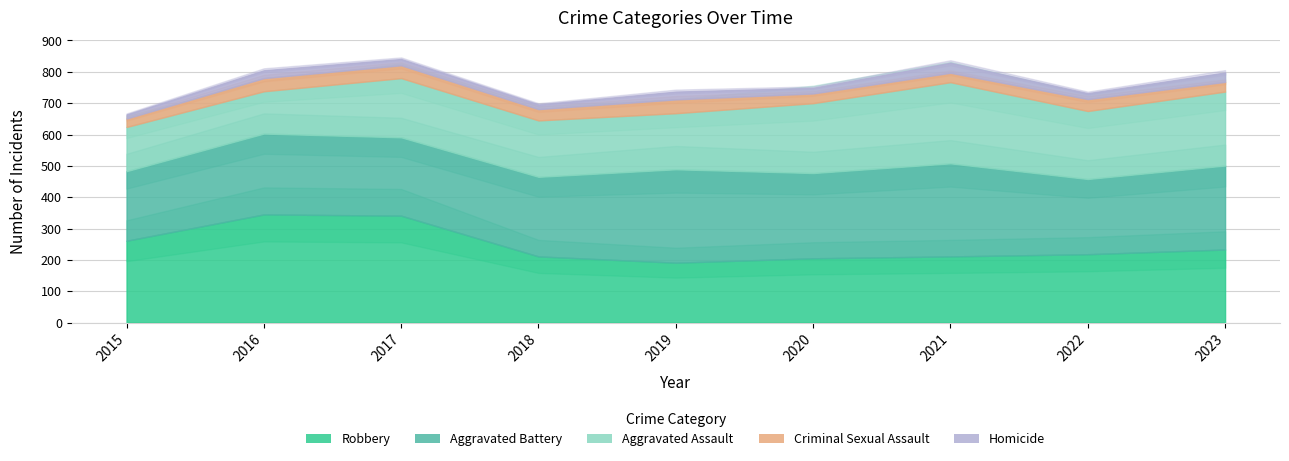

What is the value of the Homicide point at the 7th from the left?

32